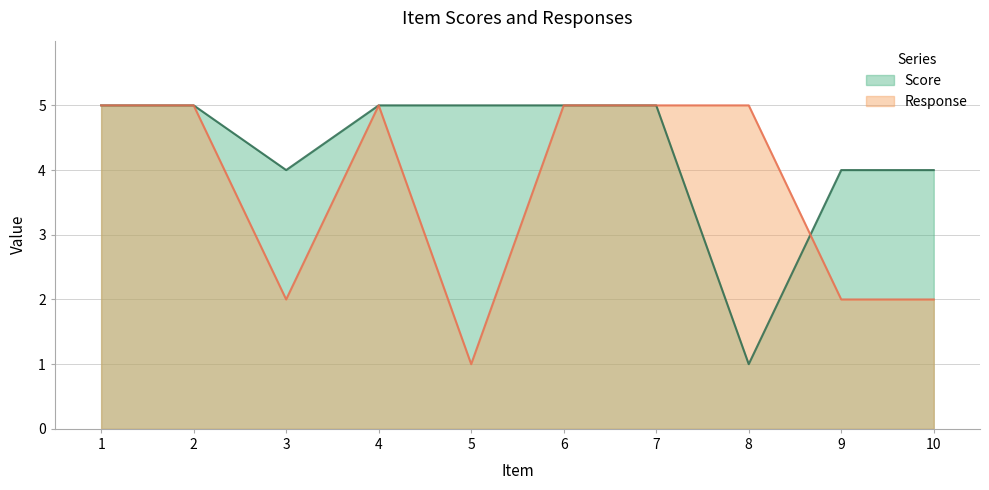

How many lines are shown in the chart?

2